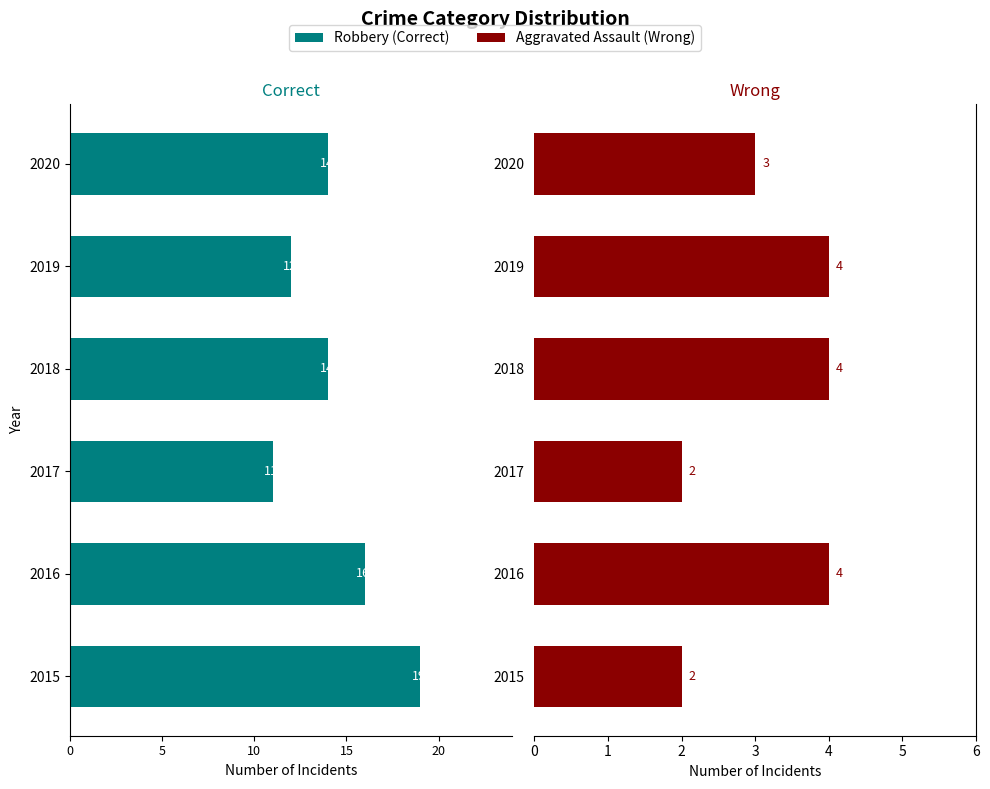

Between 2016 and 2017, which is larger?

2017